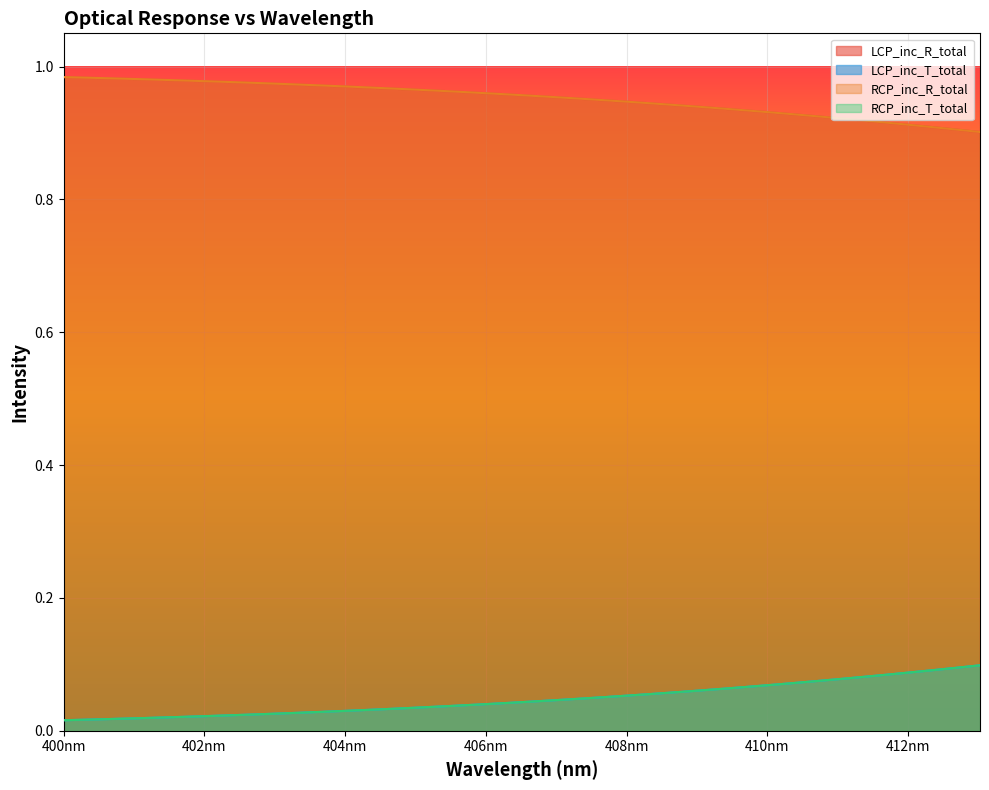

True or false: RCP_inc_T_total and LCP_inc_R_total intersect in this chart.

False